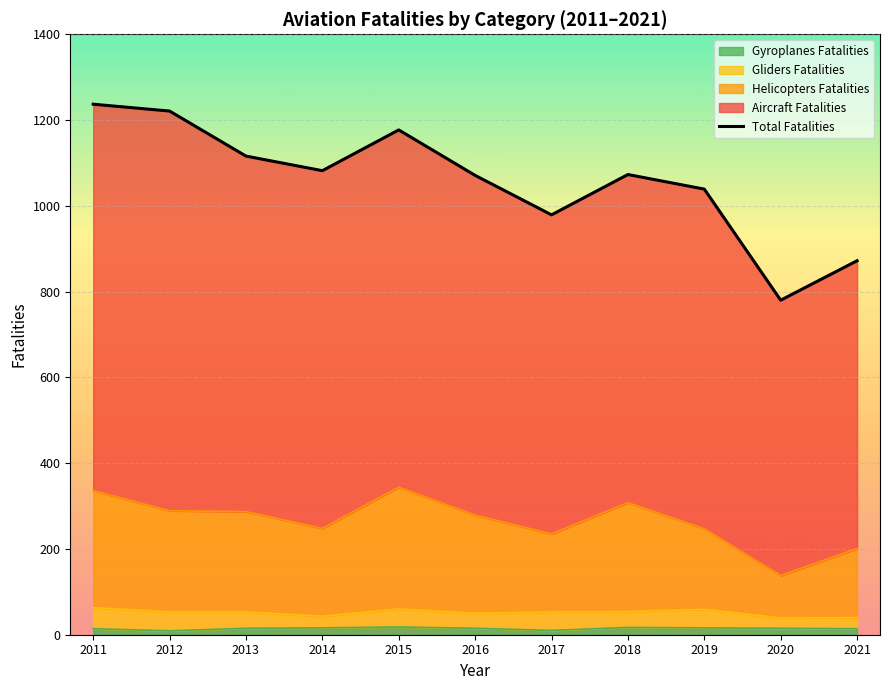

Is the value of Helicopters Fatalities at 2017 greater than the value of Gliders Fatalities at 2020?

Yes